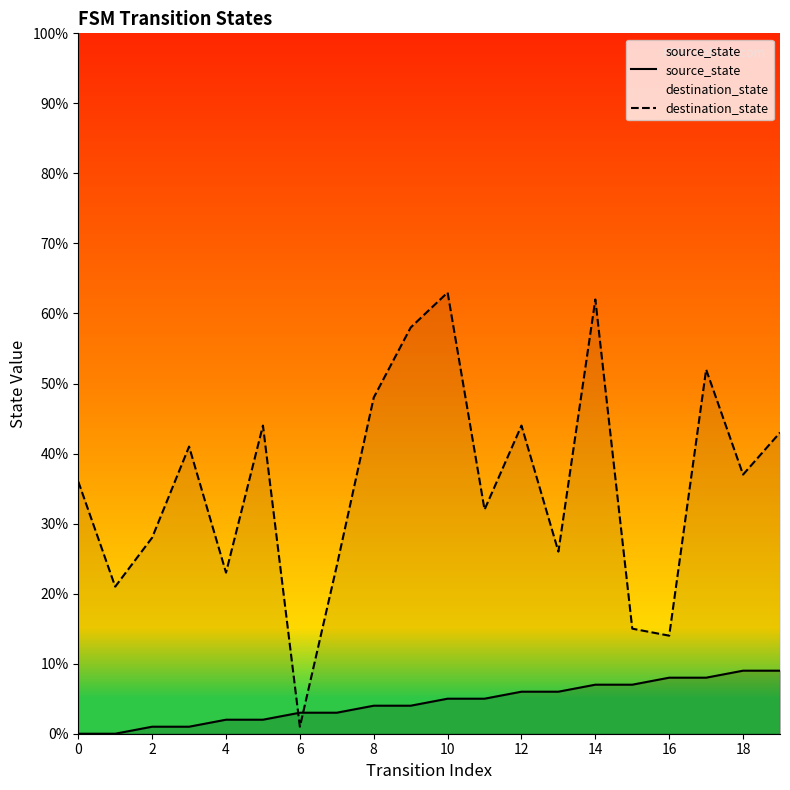

Reading right to left, list all the values displayed in this chart.

source_state: 9	9	8	8	7	7	6	6	5	5	4	4	3	3	2	2	1	1	0	0
destination_state: 43	37	52	14	15	62	26	44	32	63	58	48	24	1	44	23	41	28	21	36